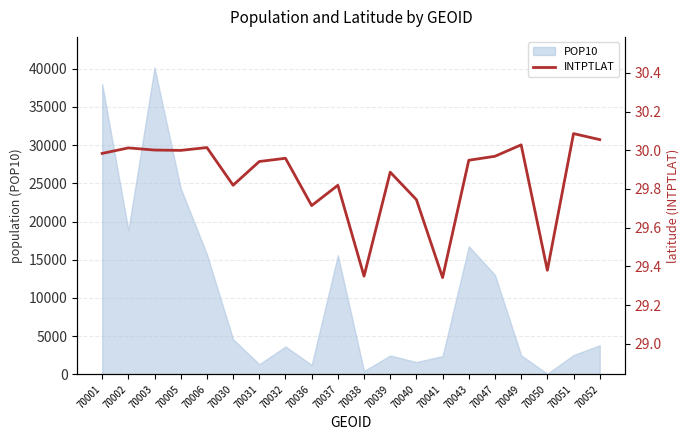

Reading left to right, extract all data points from this chart.

30.0	30.0	30.0	30.0	30.0	29.8	29.9	30.0	29.7	29.8	29.3	29.9	29.7	29.3	29.9	30.0	30.0	29.4	30.1	30.1